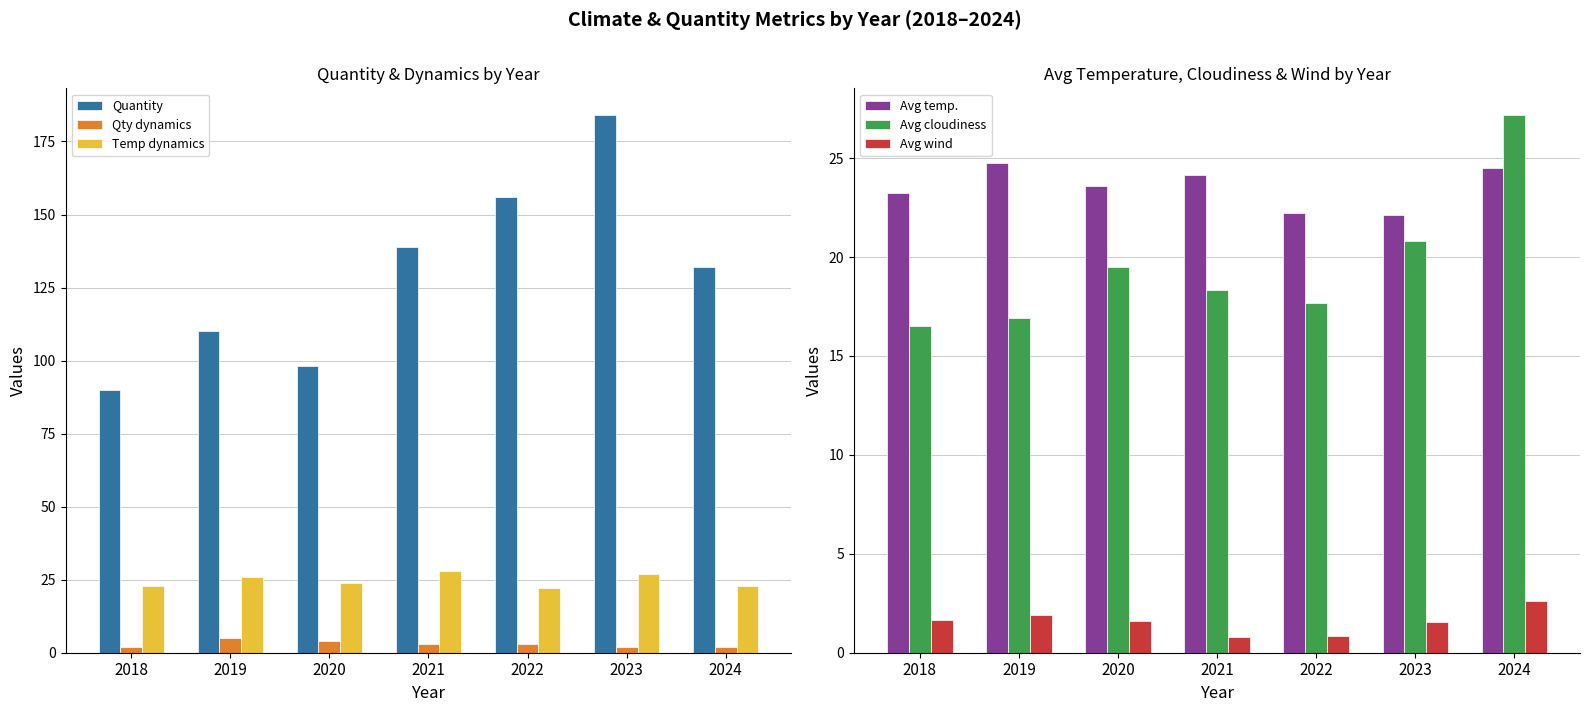

How many data points in Temp dynamics are less than 24?

3